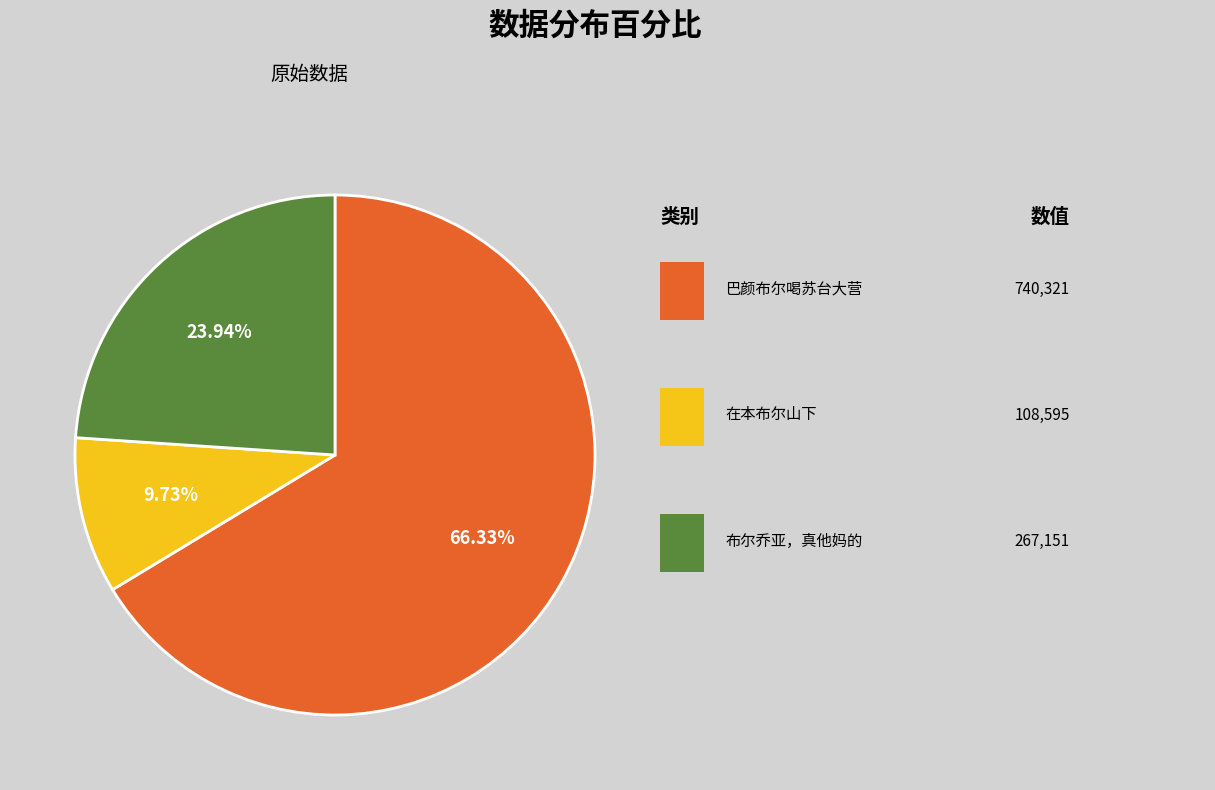

To the nearest percent, what is the difference between the largest and smallest slice percentages?

57%